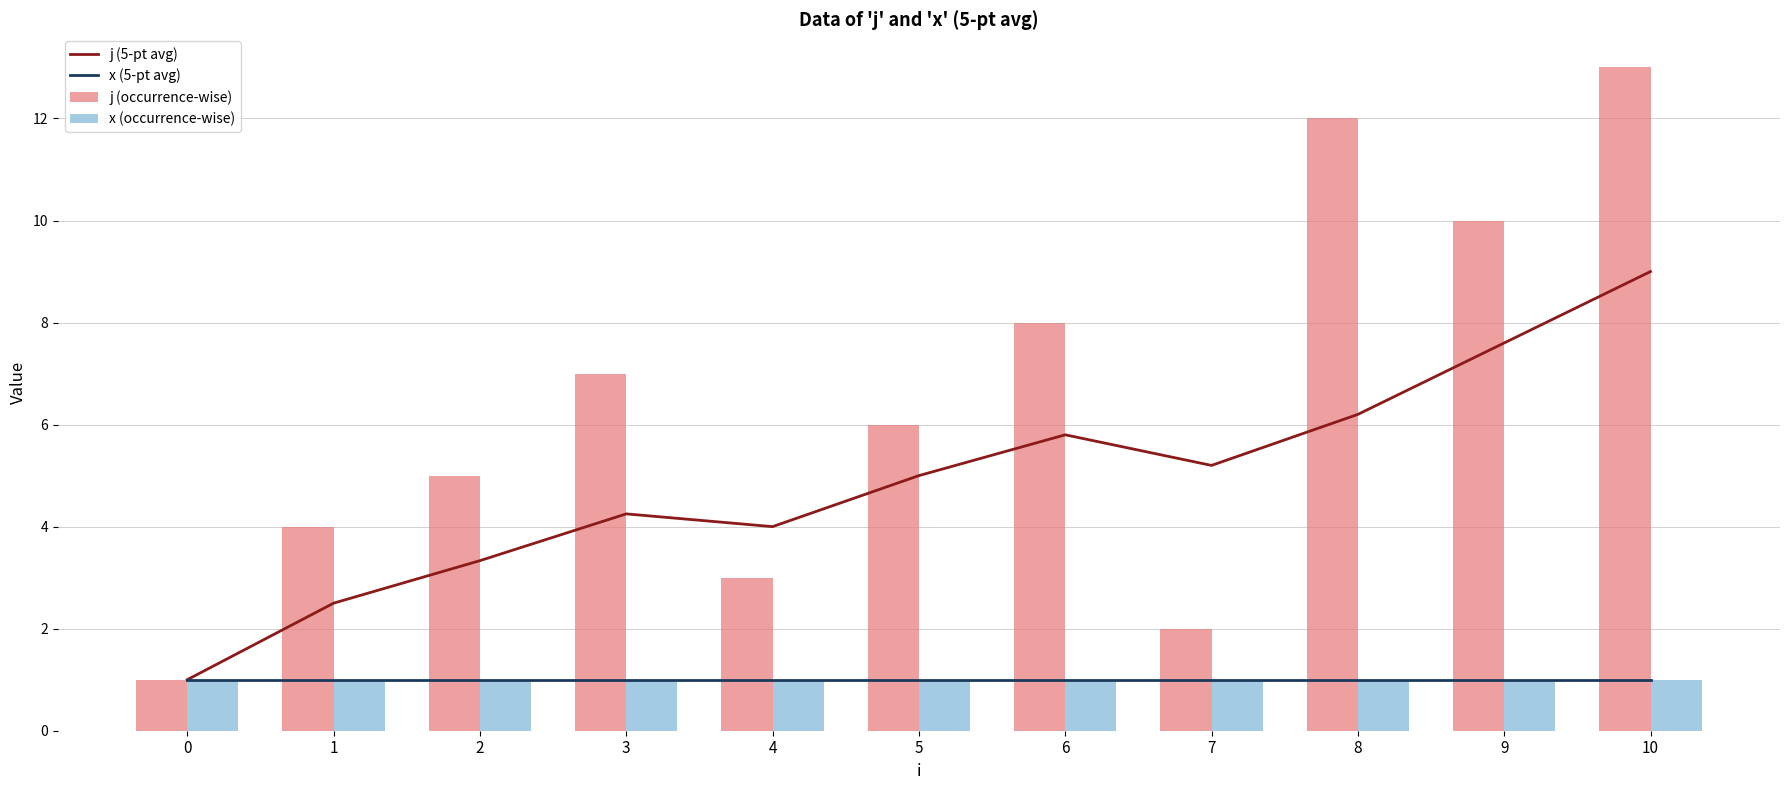

Reading left to right, what are all the values shown in this chart?

j (5-pt avg): 0=1.0	1=2.5	2=3.3	3=4.2	4=4.0	5=5.0	6=5.8	7=5.2	8=6.2	9=7.6	10=9.0
x (5-pt avg): 0=1.0	1=1.0	2=1.0	3=1.0	4=1.0	5=1.0	6=1.0	7=1.0	8=1.0	9=1.0	10=1.0
j (occurrence-wise): 0=1.0	1=4.0	2=5.0	3=7.0	4=3.0	5=6.0	6=8.0	7=2.0	8=12.0	9=10.0	10=13.0
x (occurrence-wise): 0=1.0	1=1.0	2=1.0	3=1.0	4=1.0	5=1.0	6=1.0	7=1.0	8=1.0	9=1.0	10=1.0